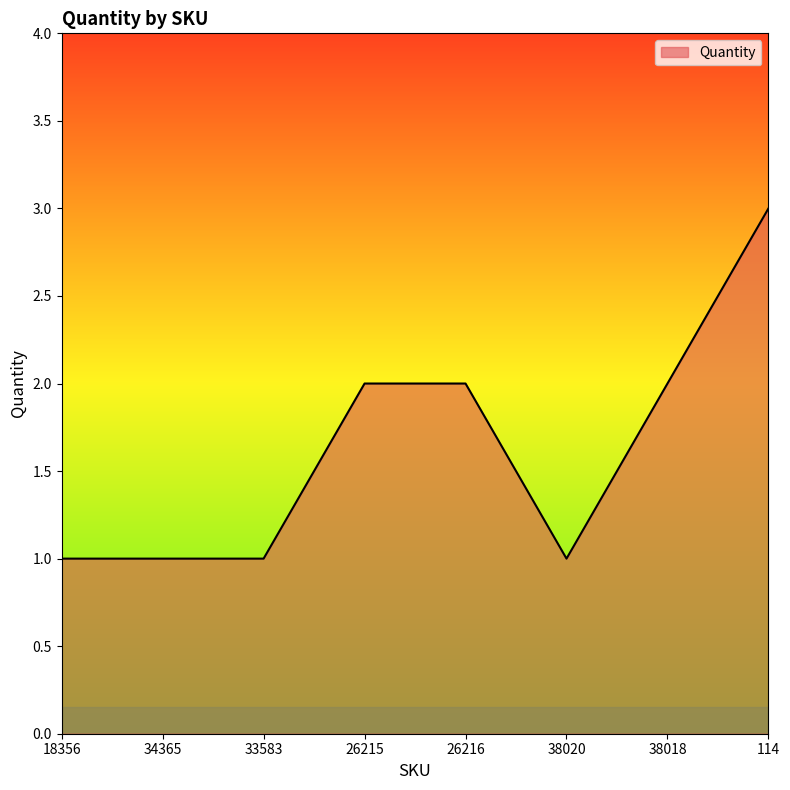

Reading left to right, extract all data points from this chart.

18356=1	34365=1	33583=1	26215=2	26216=2	38020=1	38018=2	114=3